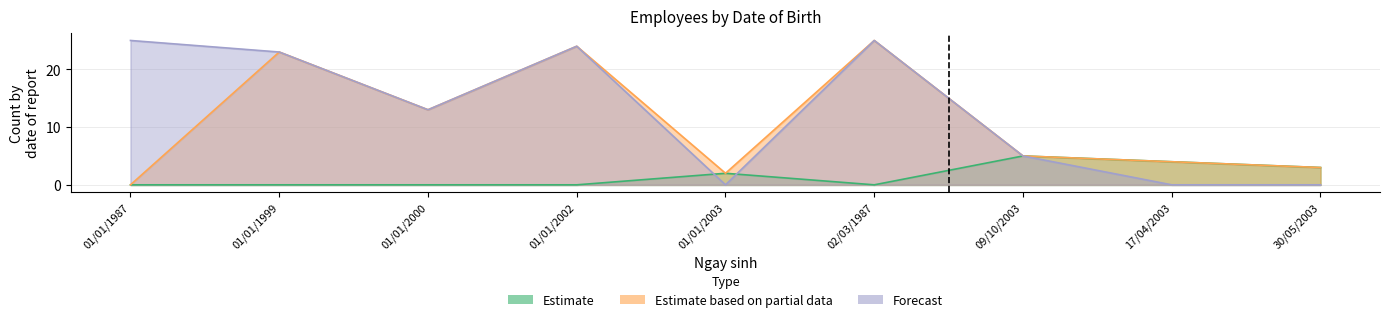

True or false: Forecast has a value of 5 at 01/01/2002.

False